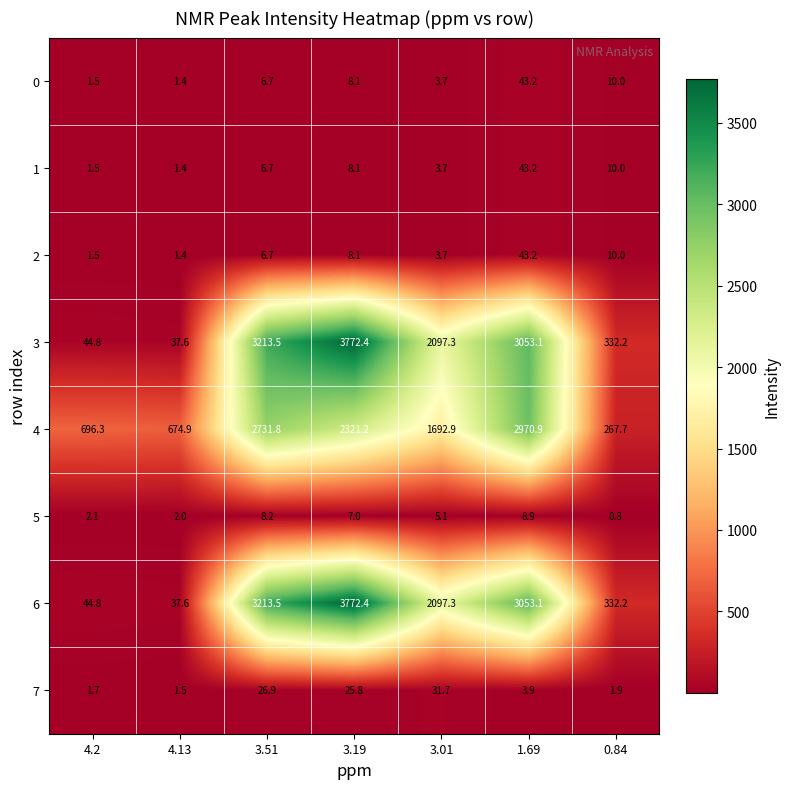

What is the total value across all series at 1.69?

9219.5